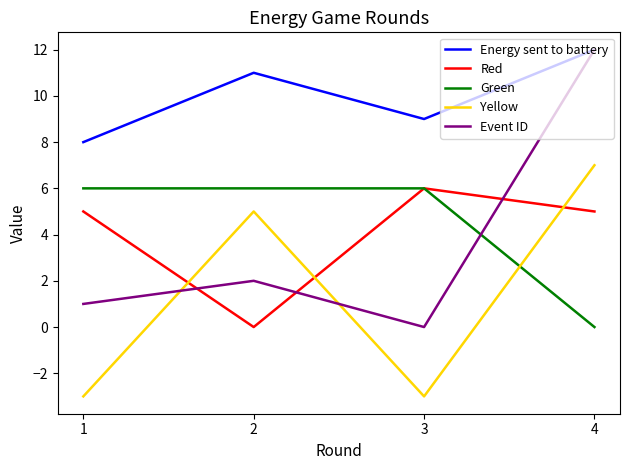

Which category has the highest value in the Event ID series?

4